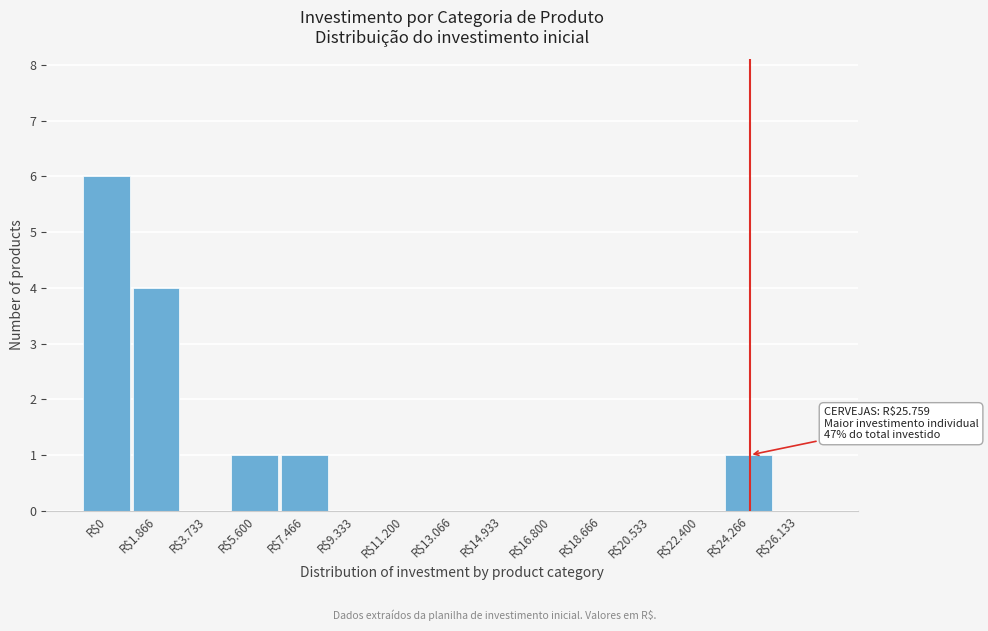

What is the sum of all values?

13